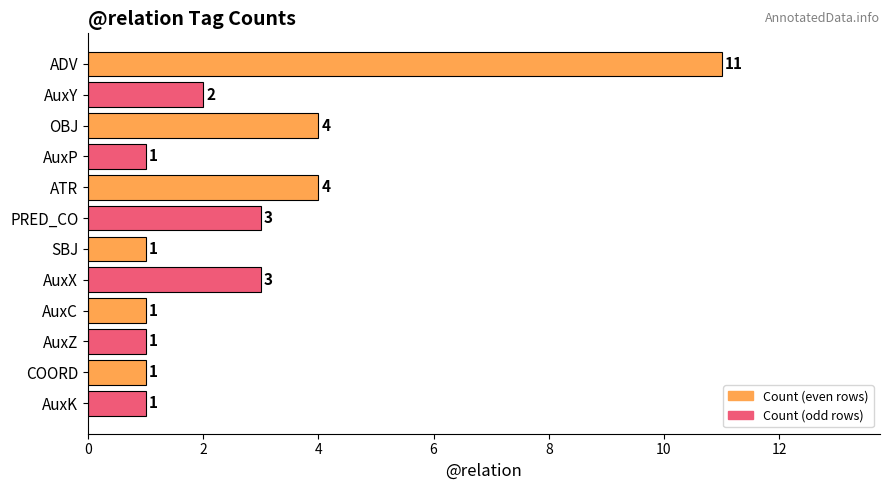

What is the difference between the second highest and minimum values?

3